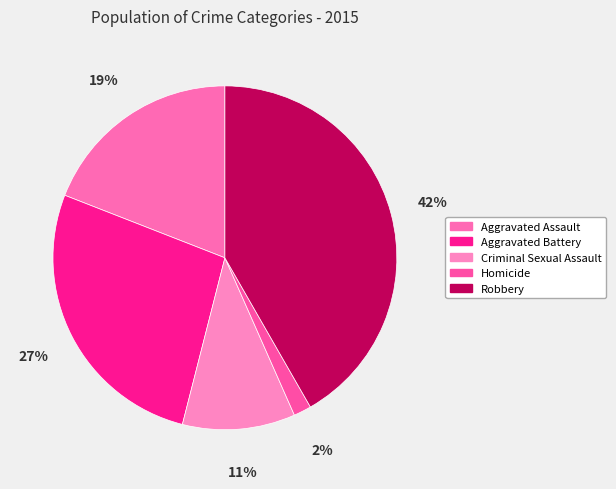

To the nearest percent, what is the difference between the Robbery and Aggravated Battery slice percentages?

15%